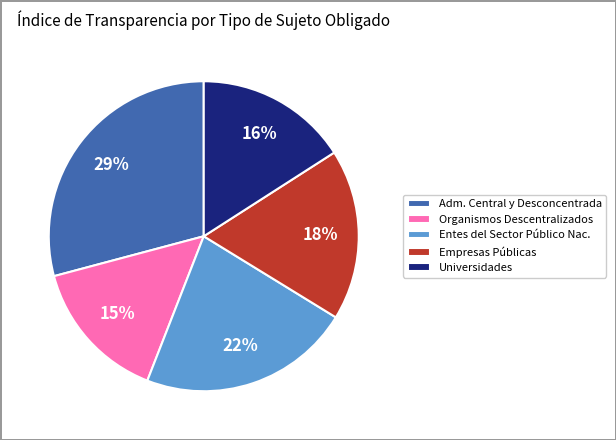

To the nearest percent, what is the difference between the largest and smallest slice percentages?

14%